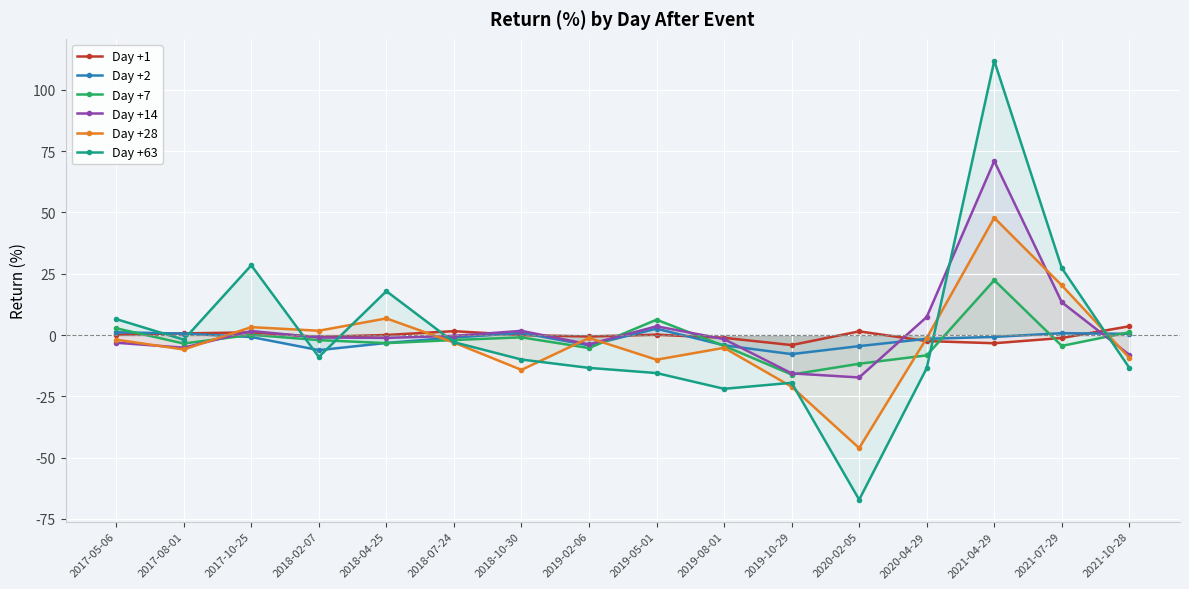

What is the sum of all Day +14 values?

41.4